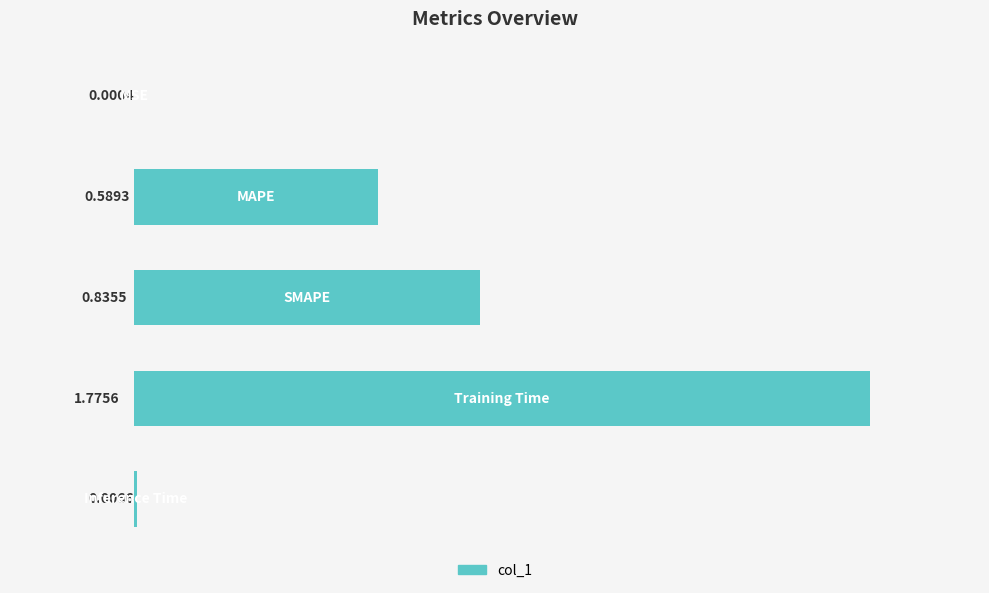

What is the sum of all values?

3.2